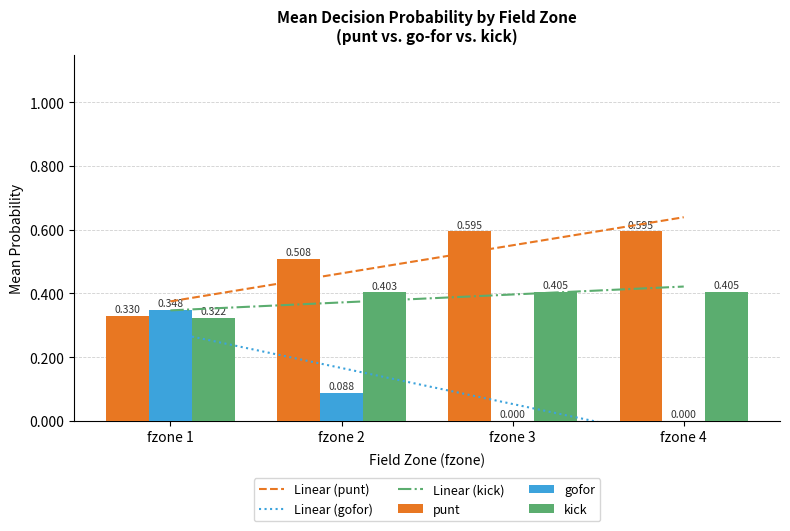

Reading left to right, transcribe all the data shown in this chart.

Linear (punt): 0.4	0.5	0.6	0.6
Linear (gofor): 0.3	0.2	0.1	-0.1
Linear (kick): 0.3	0.4	0.4	0.4
punt: 0.3	0.5	0.6	0.6
gofor: 0.3	0.1	0.0	0.0
kick: 0.3	0.4	0.4	0.4